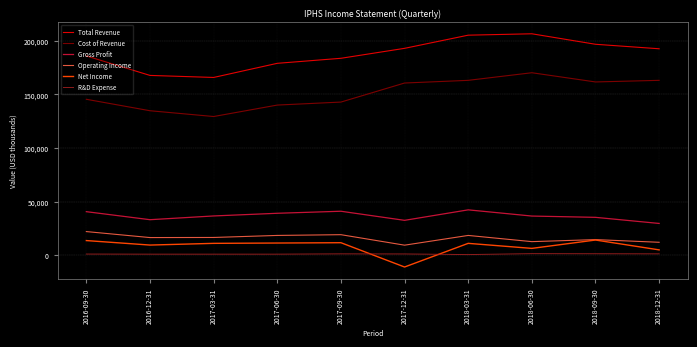

True or false: Cost of Revenue and Gross Profit cross at least once.

False